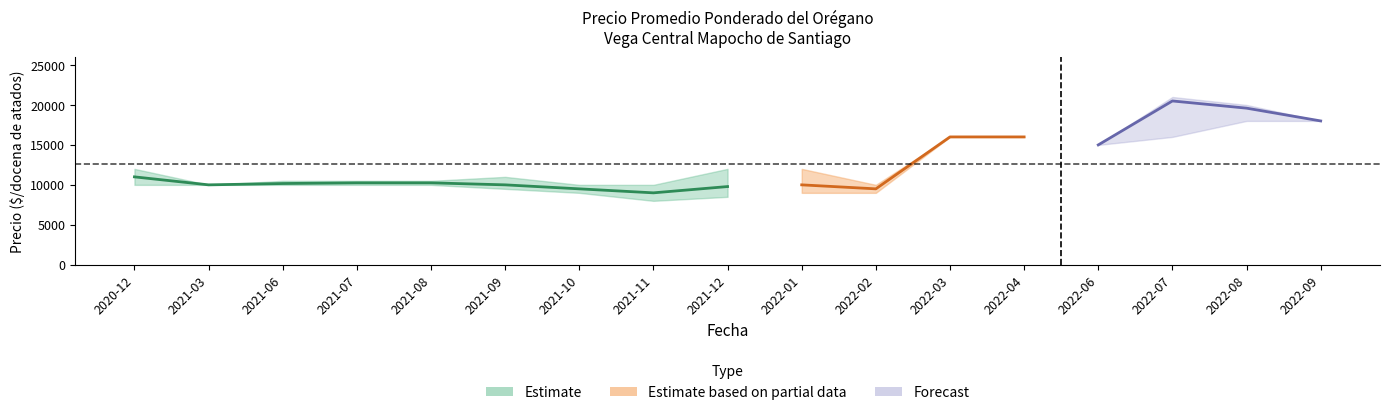

True or false: Precio mínimo has more than 2 points higher than both neighbors.

False